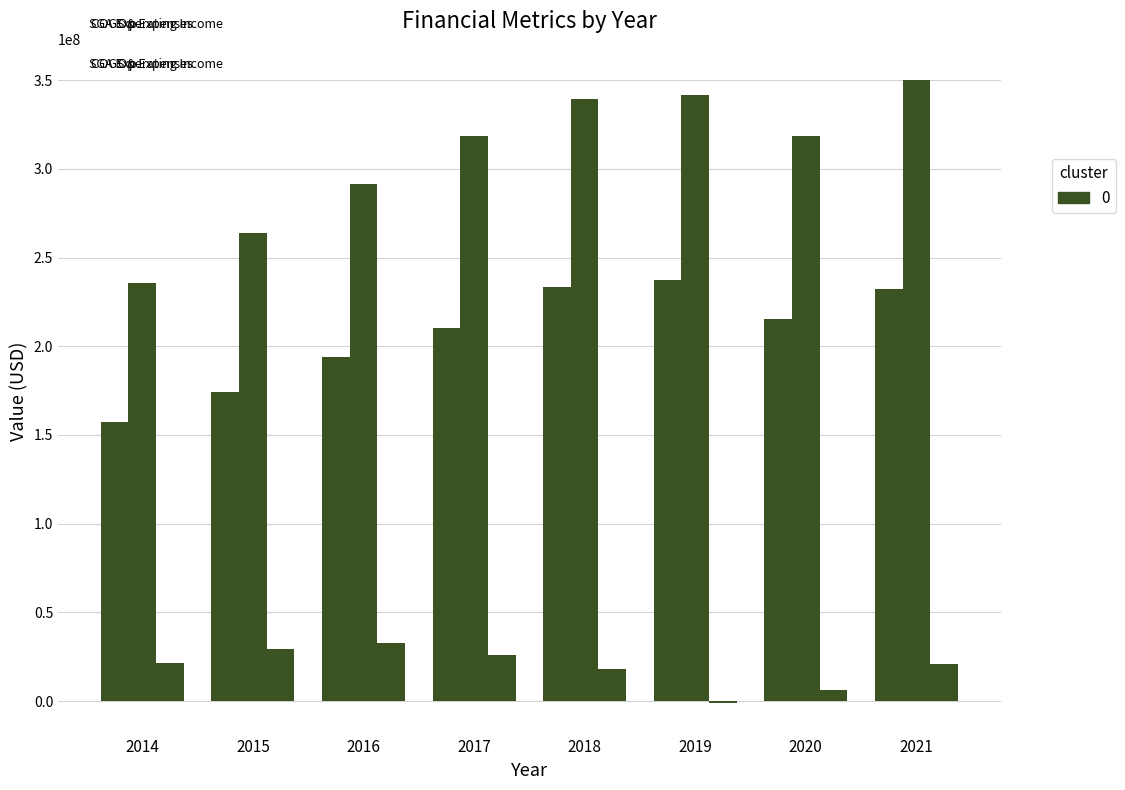

How many distinct data groups are displayed?

3